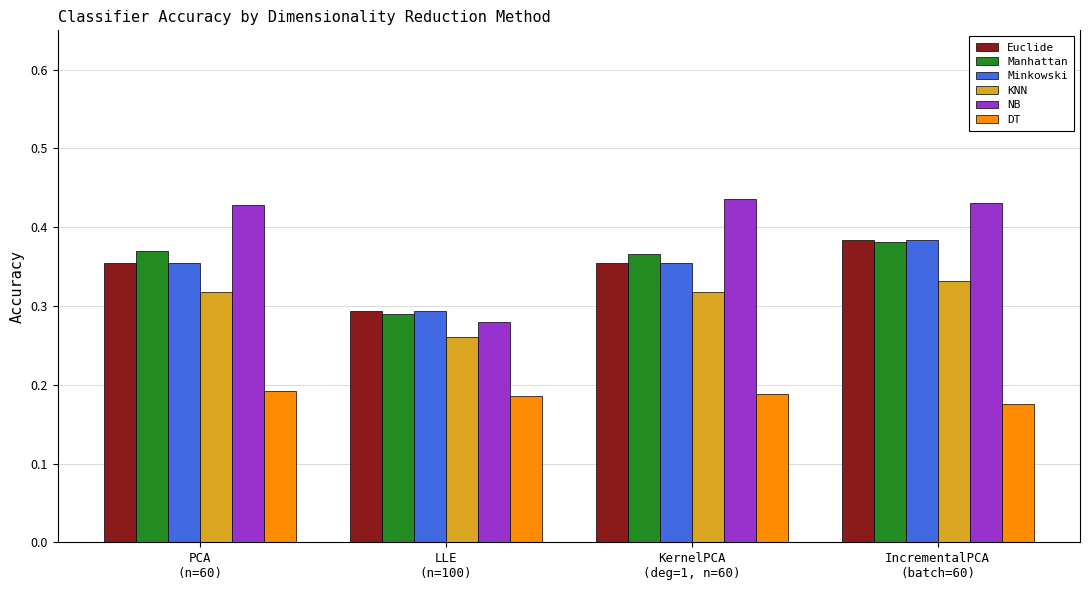

The Minkowski series shows 0.2 at LLE
(n=100). True or false?

False